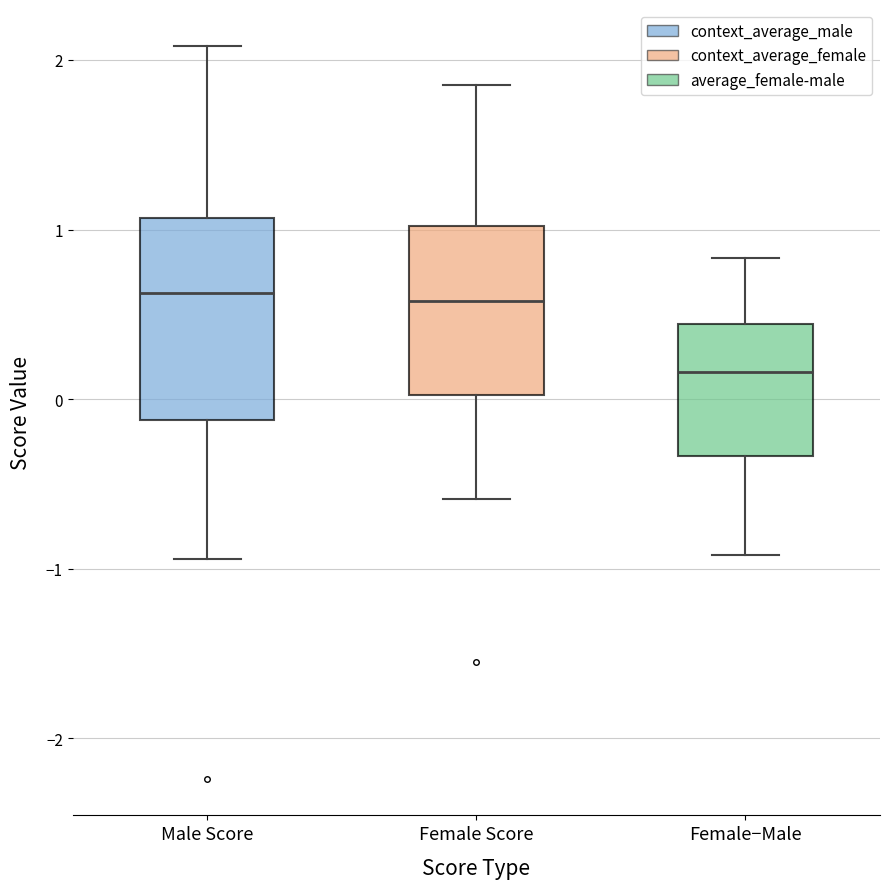

Reading left to right, read every box against the y-axis: the position of its median line, the range the box covers, and the ends of its whiskers. The values are not printed on the chart, so give them approximately, as read against the axis.

Male Score: median 0.6, box -0.1 to 1.1, whiskers -0.9 to 2.1
Female Score: median 0.6, box 0.0 to 1.0, whiskers -0.6 to 1.9
Female−Male: median 0.2, box -0.3 to 0.4, whiskers -0.9 to 0.8